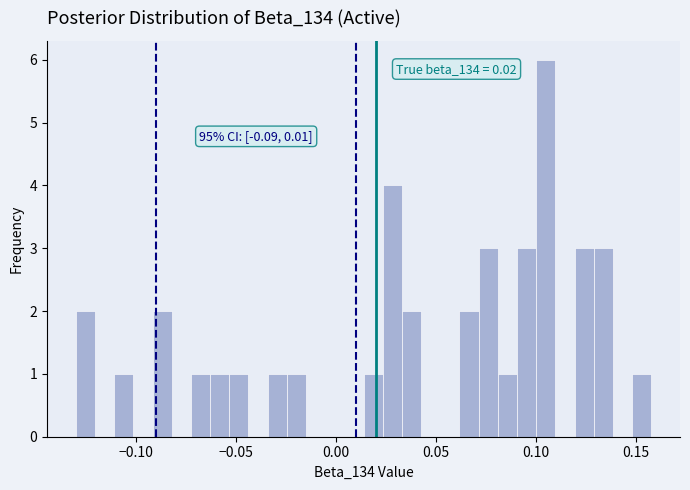

Around what value on the x-axis is the tallest bar? Give the approximate position of its centre, as read against the axis.

0.105